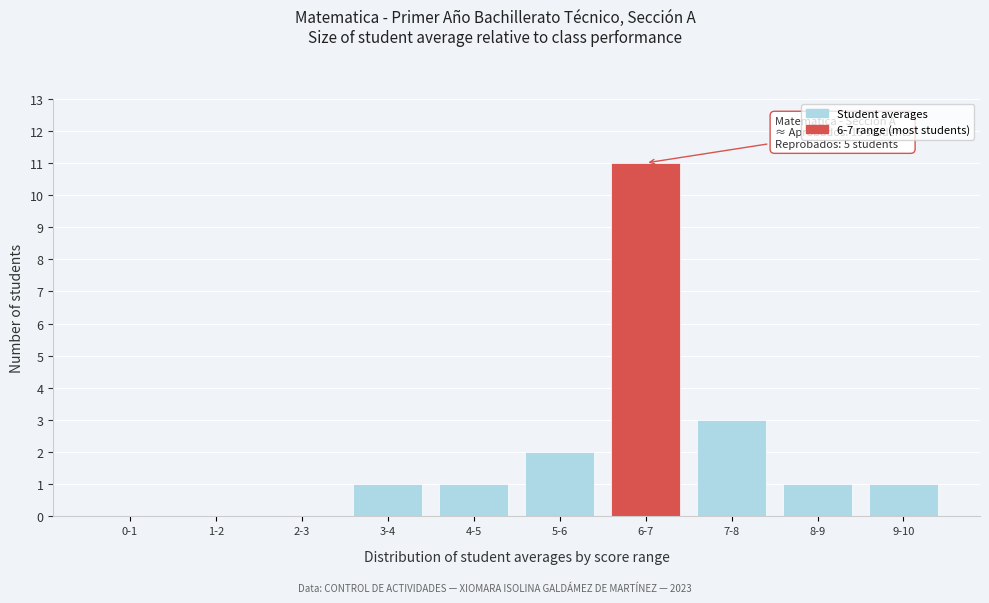

Reading right to left, what are all the values shown in this chart?

9-10=1	8-9=1	7-8=3	6-7=11	5-6=2	4-5=1	3-4=1	2-3=0	1-2=0	0-1=0